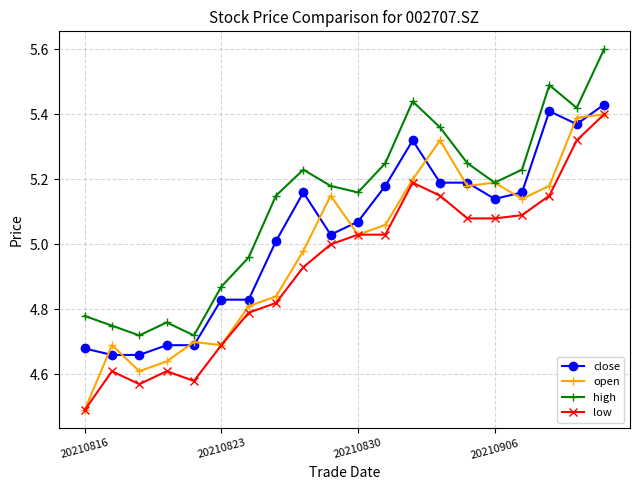

How many interior local peaks does the high series have?

4